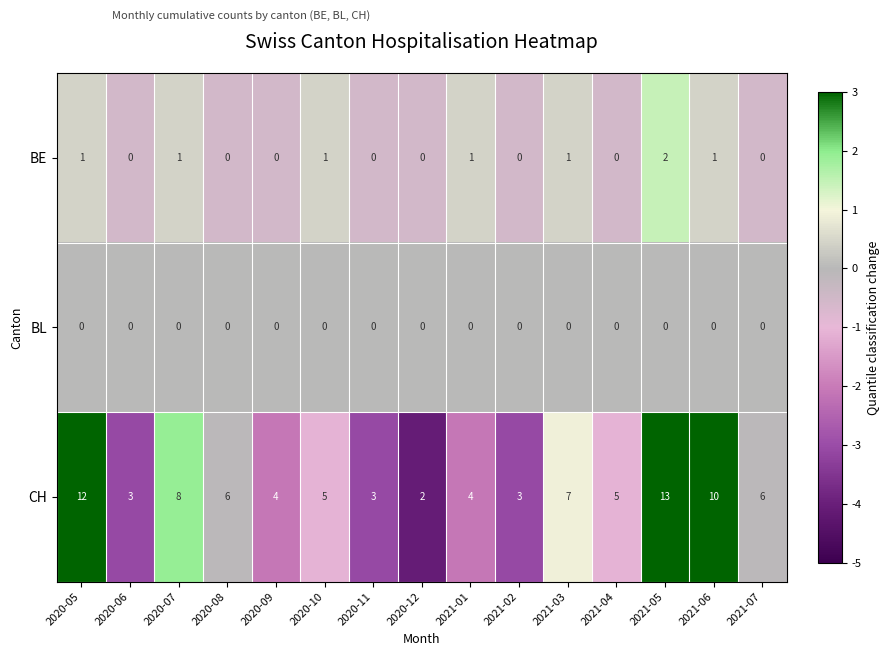

What is the sum of all BE values?

8